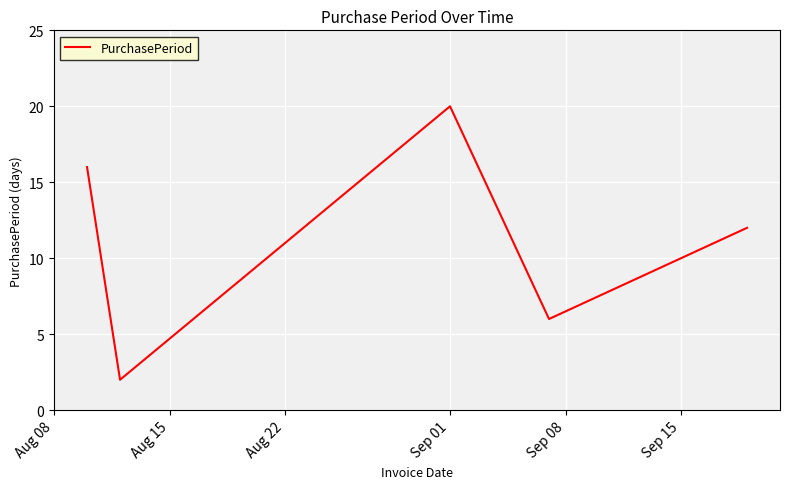

What is the maximum value shown in the chart?

20